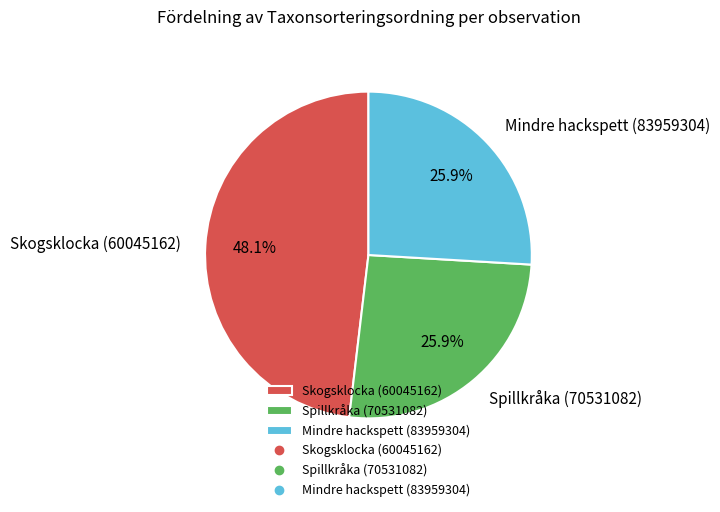

How many slices are in this pie chart?

3